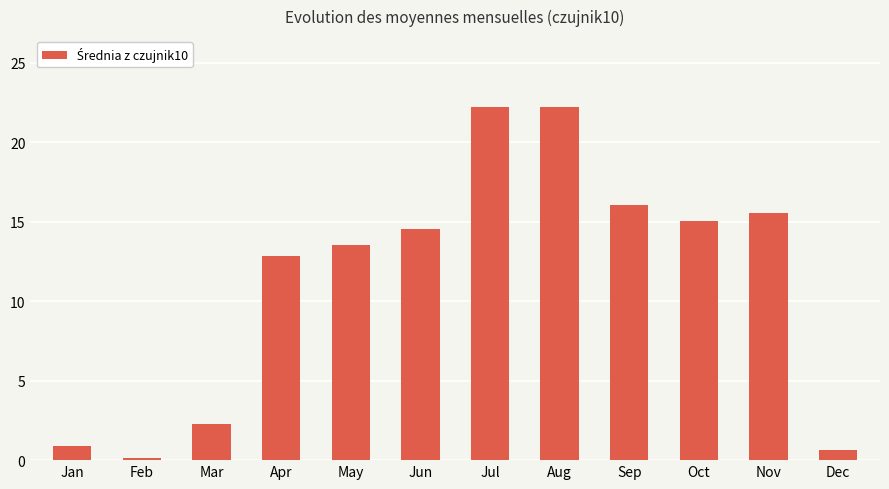

What is the difference between the values at Sep and Jun?

1.5